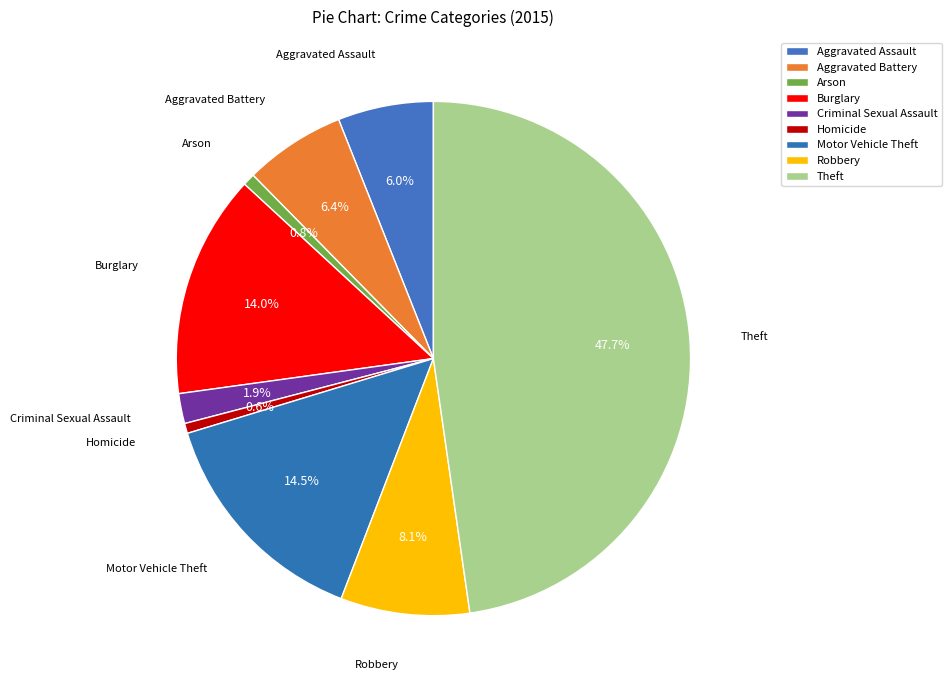

Is there a majority slice in this chart?

No